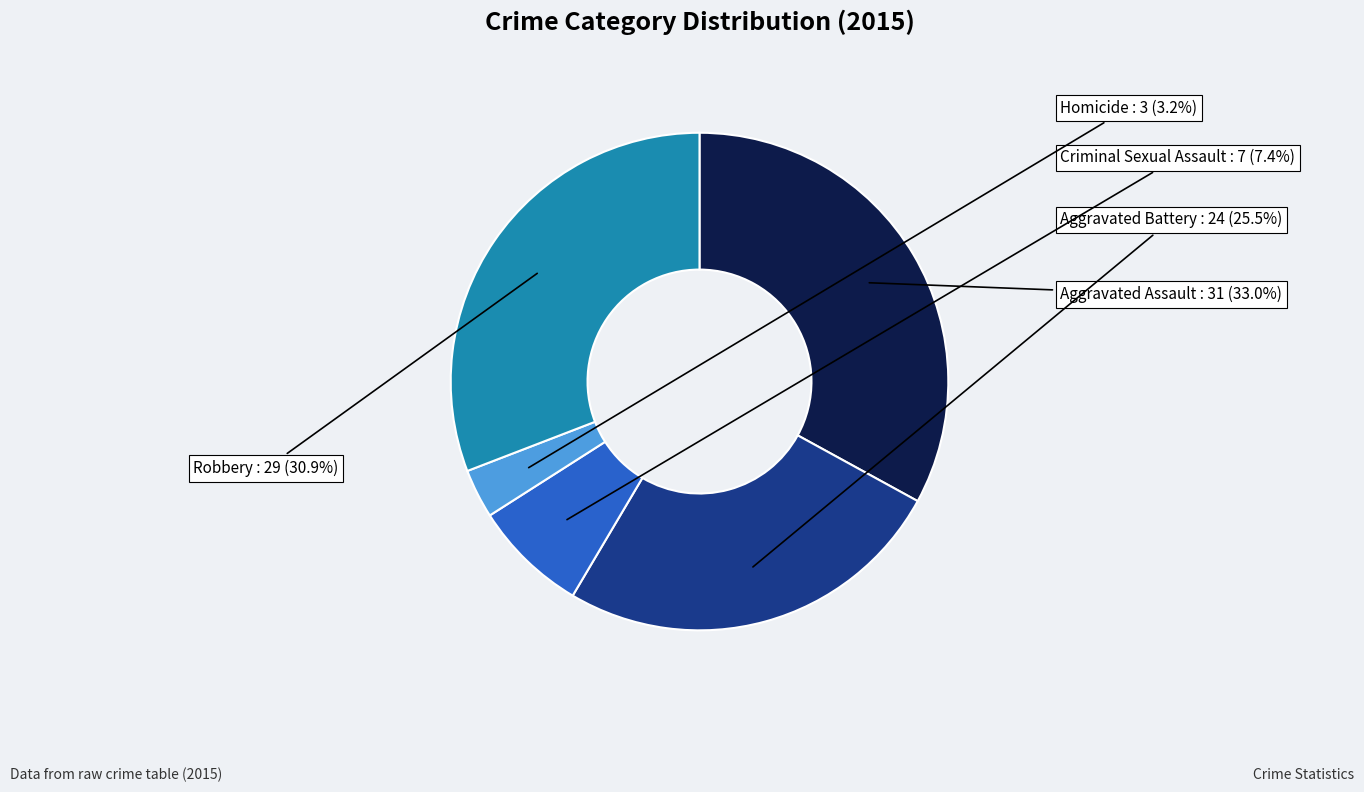

What is the smallest slice in the pie chart?

Homicide